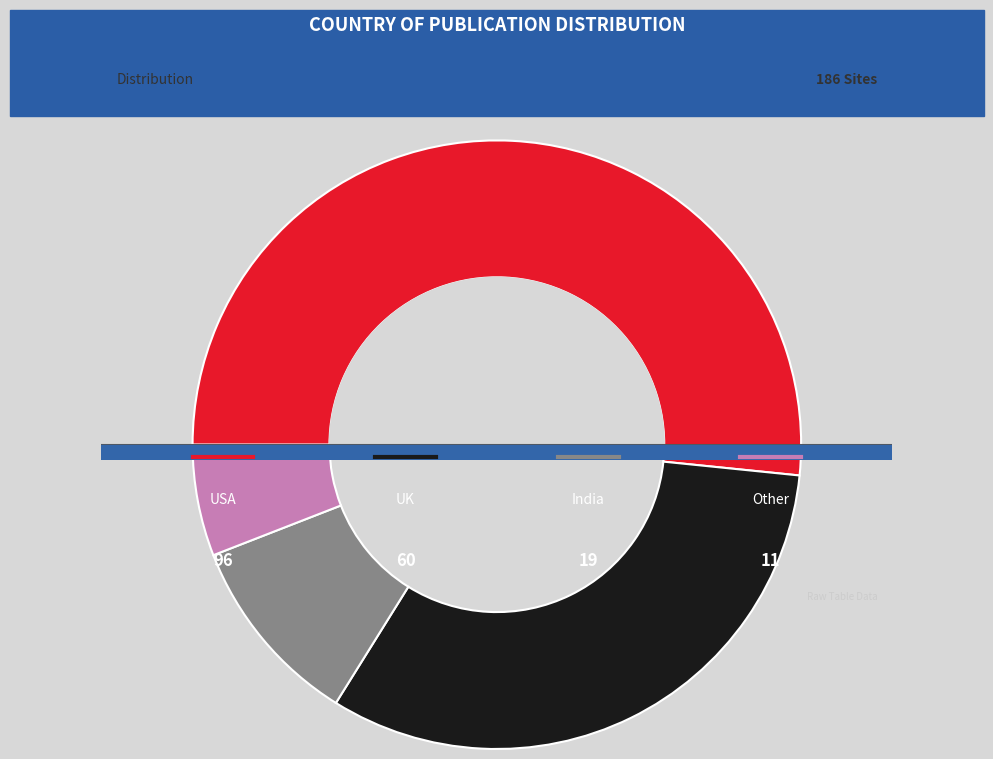

Which category has the biggest portion of the pie?

USA